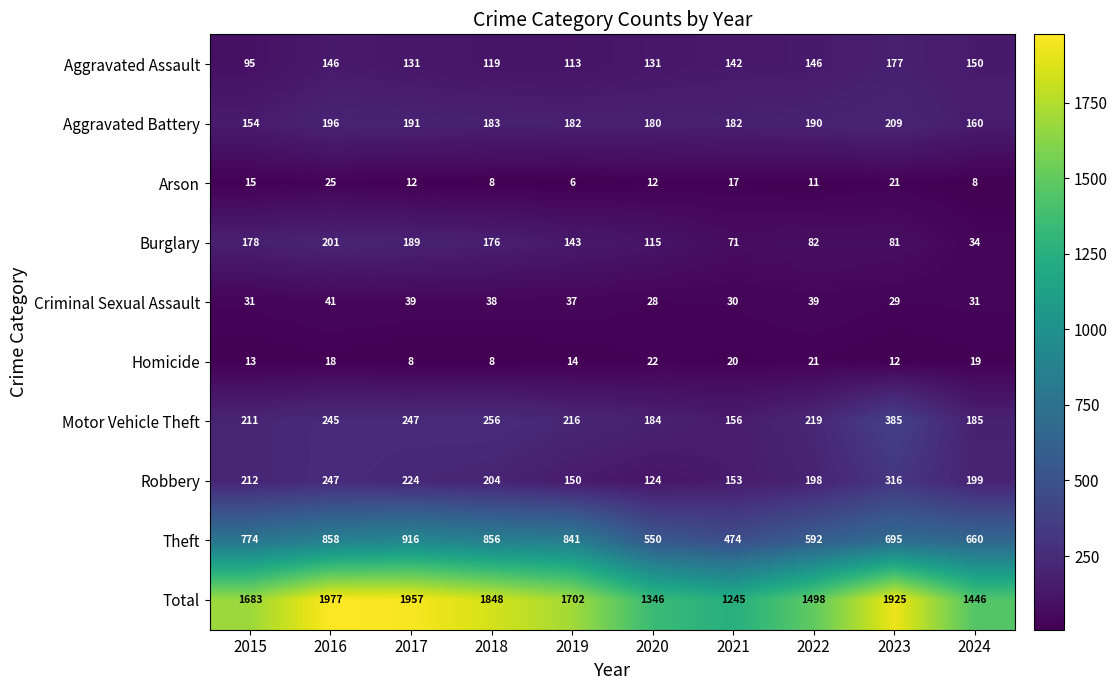

What is the greatest value displayed?

1977